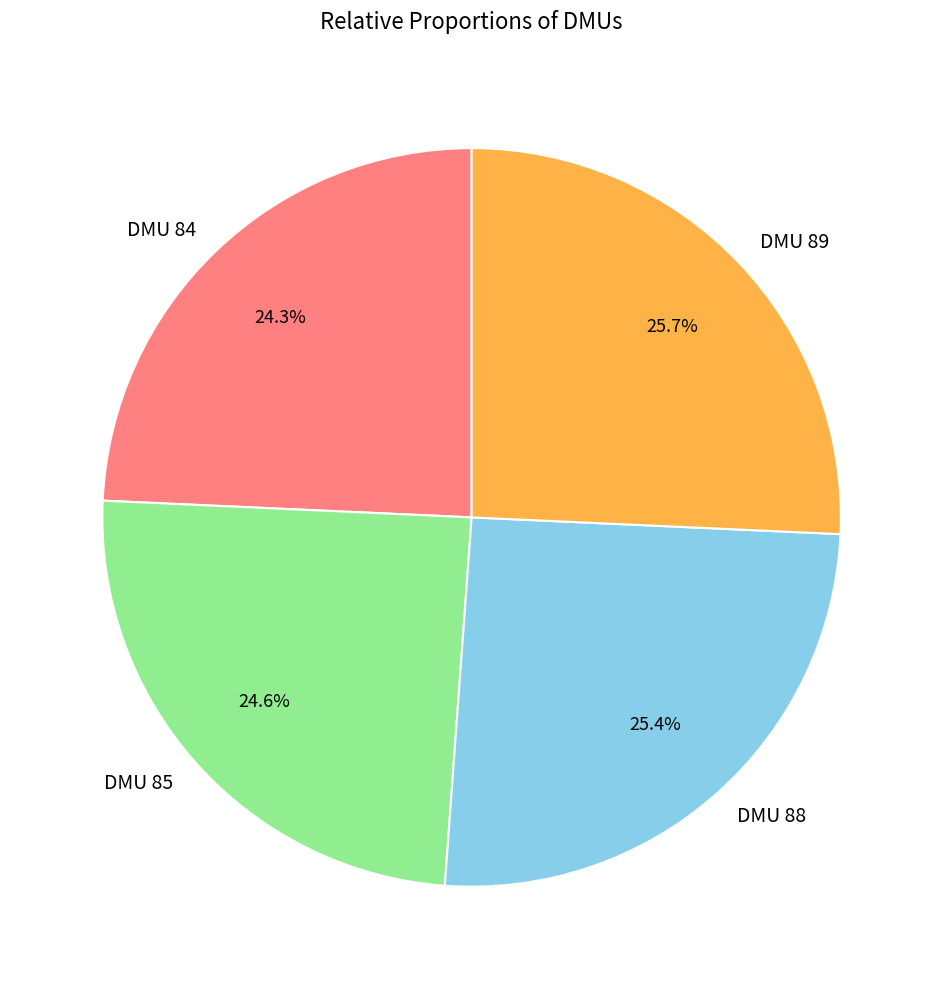

What is the ratio of the value at DMU 88 to the value at DMU 84?

1.0